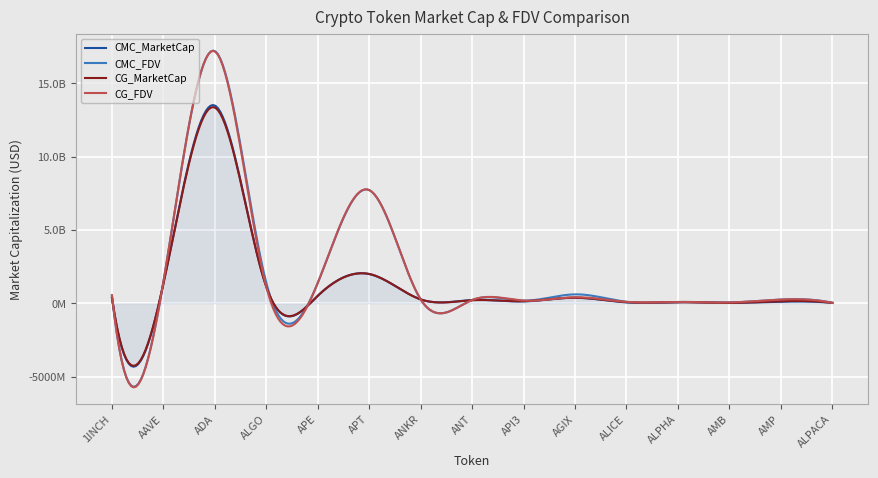

True or false: CG_FDV and CG_MarketCap cross at least once.

True